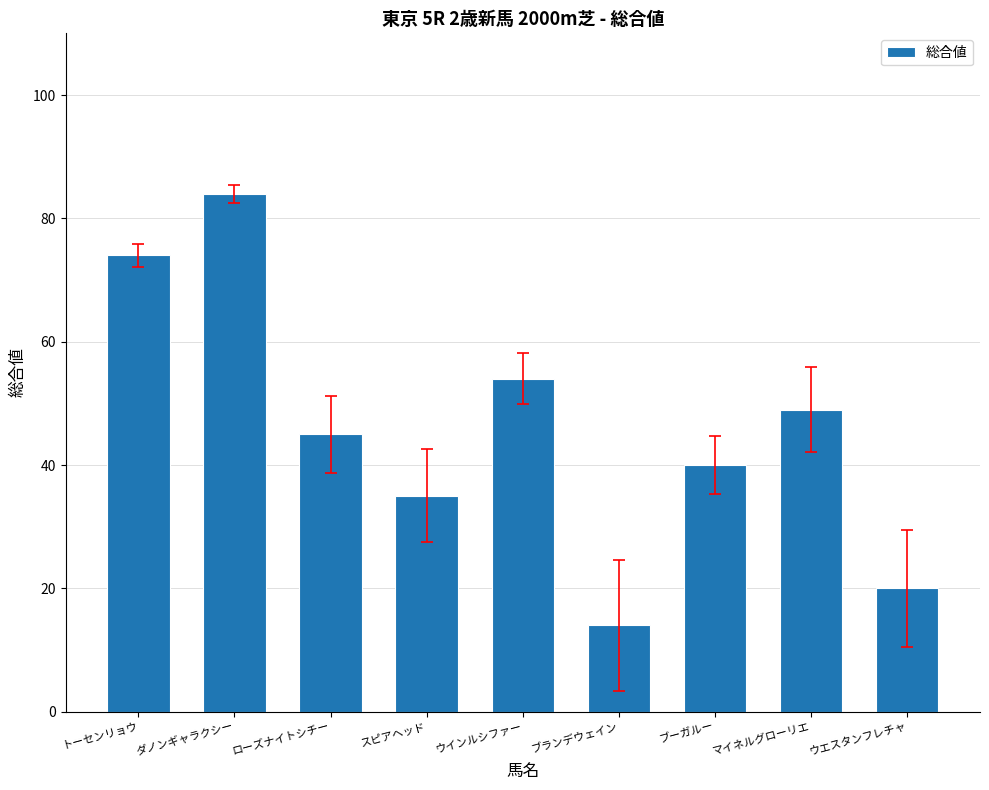

What is the greatest value displayed?

84